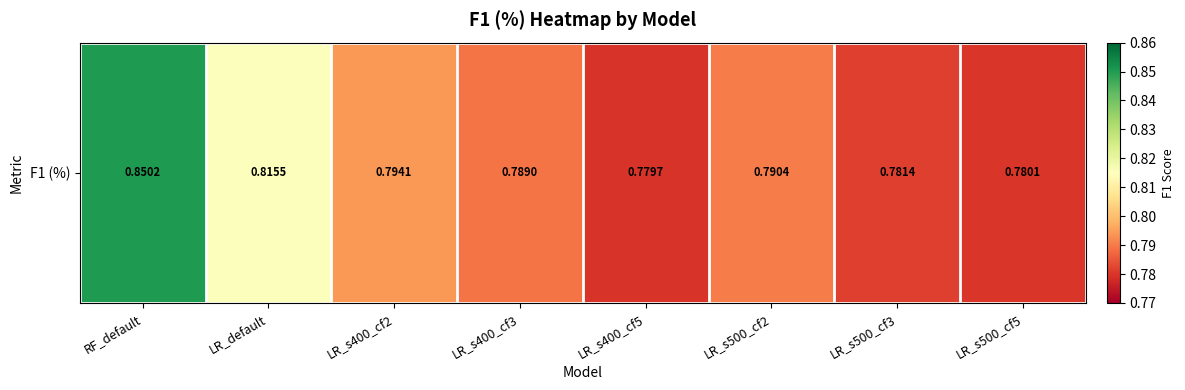

The chart shows a value of 0.8 at LR_s400_cf2. True or false?

True